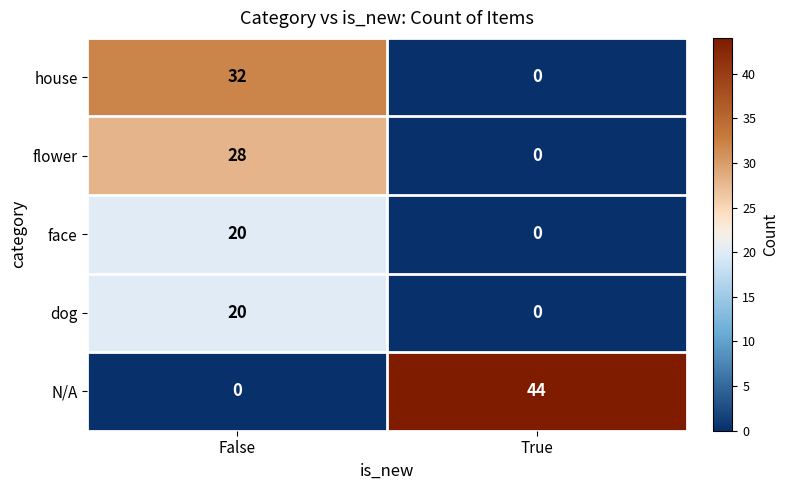

What is the sum of all house values?

32